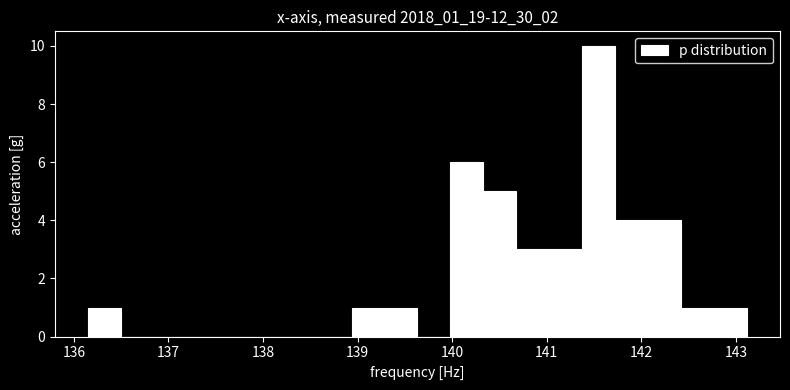

Read against the x-axis, roughly where is the centre of the tallest bar?

141.6